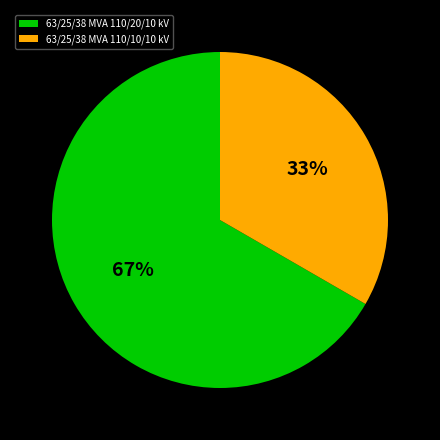

The 63/25/38 MVA 110/20/10 kV slice represents 55% of the pie. True or false?

False